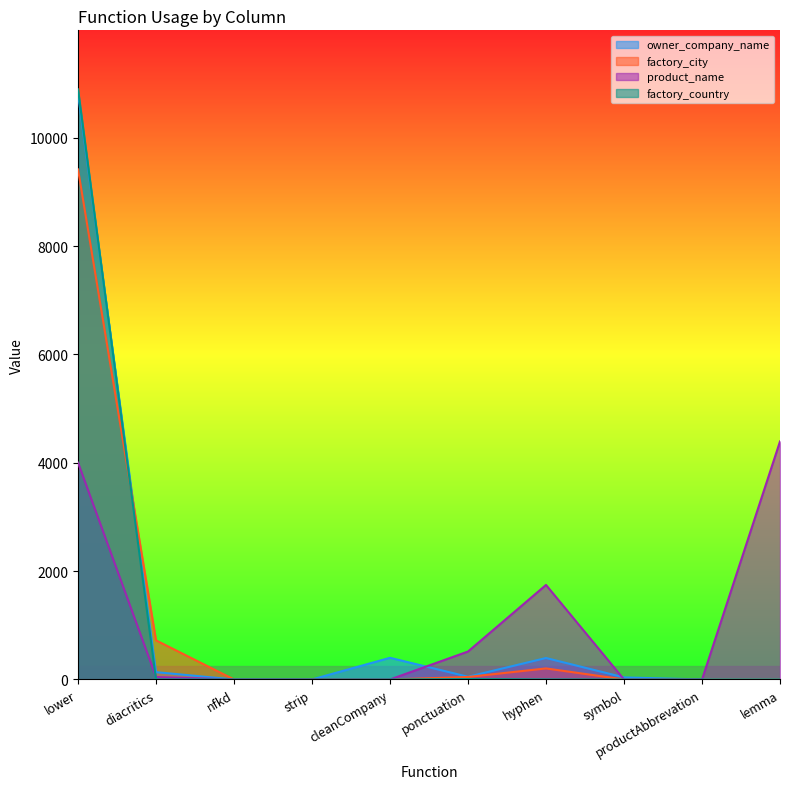

Which label corresponds to the smallest value in the chart?

nfkd